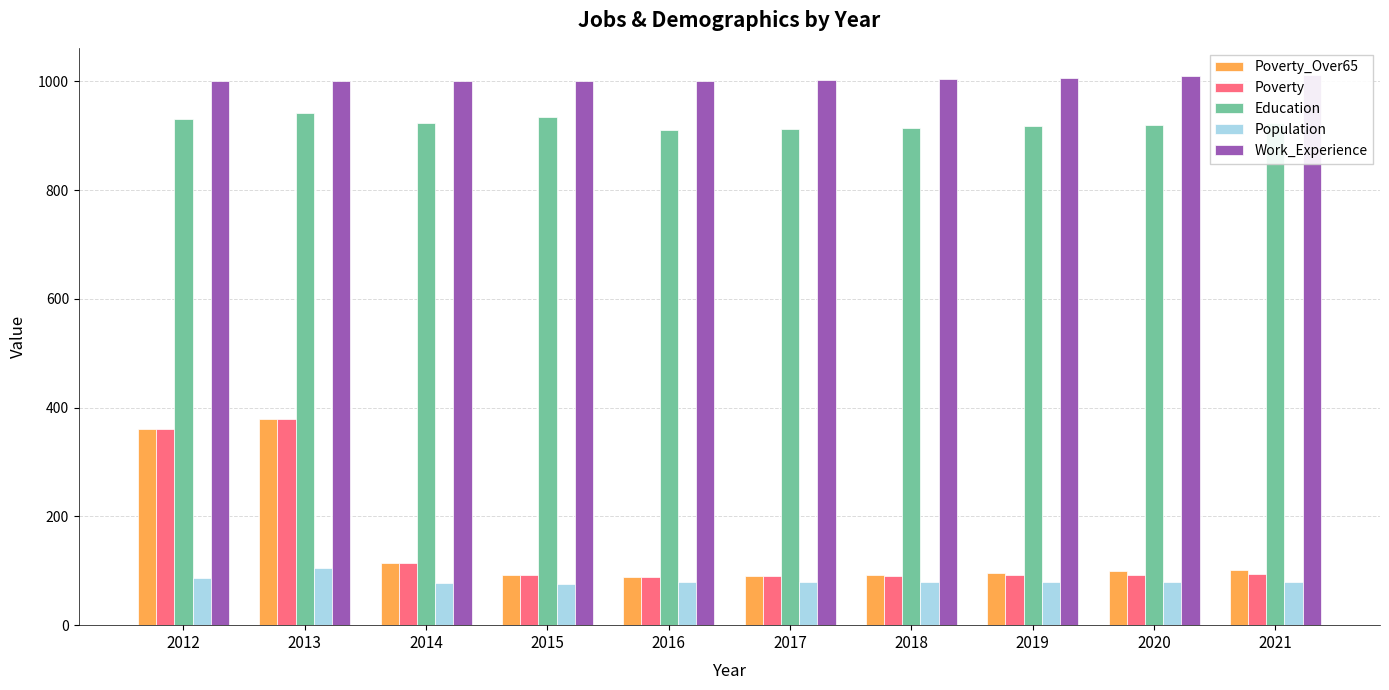

How many data points in Poverty are above 93?

4